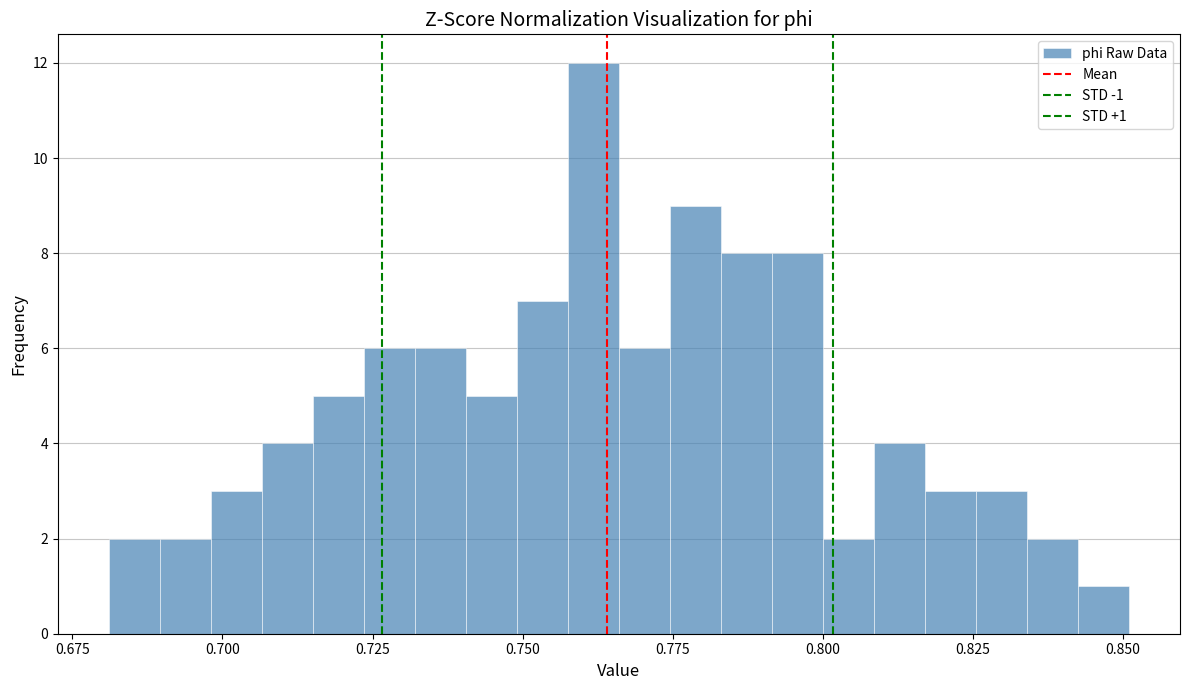

Around what value on the x-axis is the tallest bar? Give the approximate position of its centre, as read against the axis.

0.760